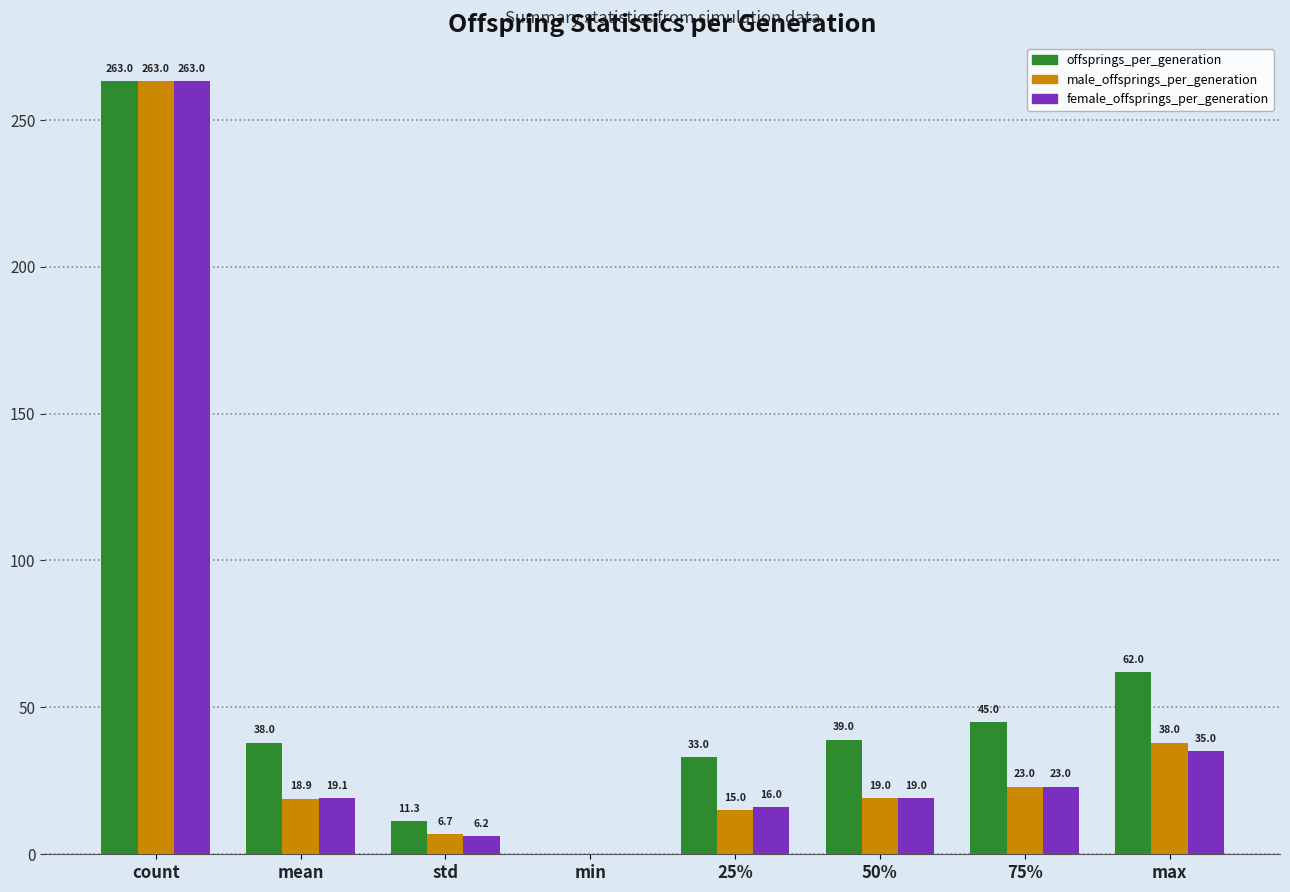

How many data points does each series have?

8